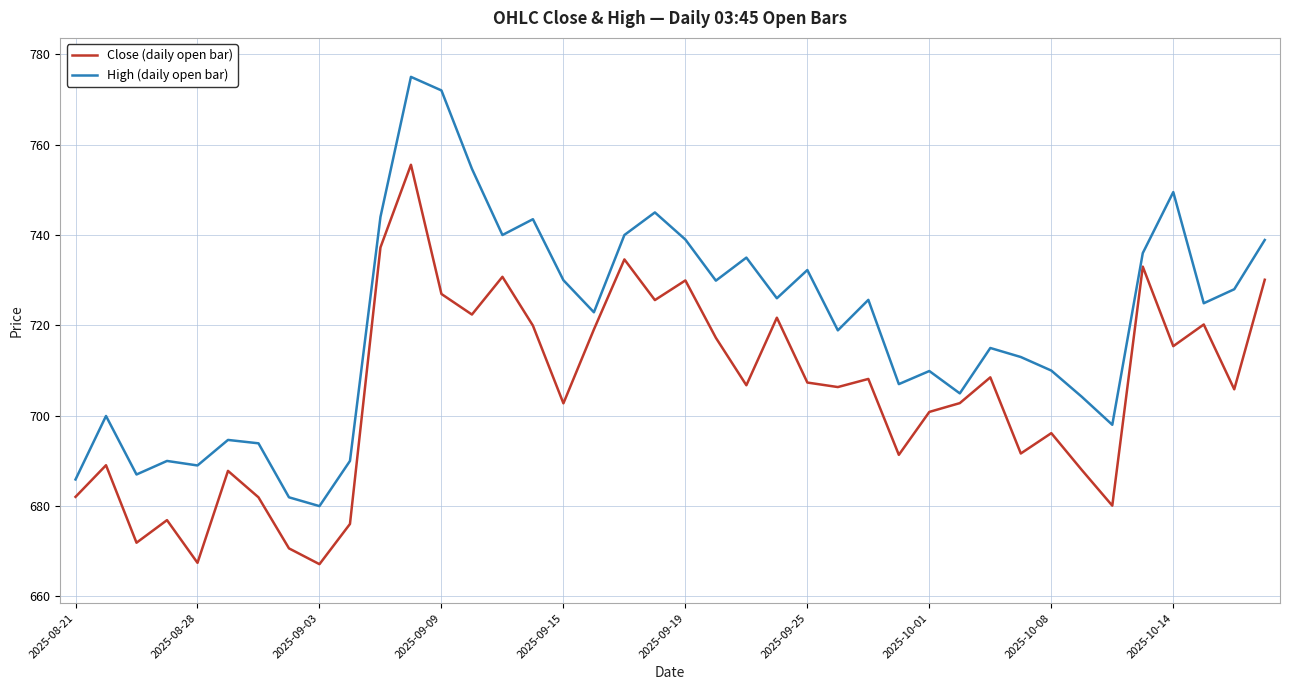

Rank the series by their maximum value, from highest to lowest.

High (daily open bar), Close (daily open bar)